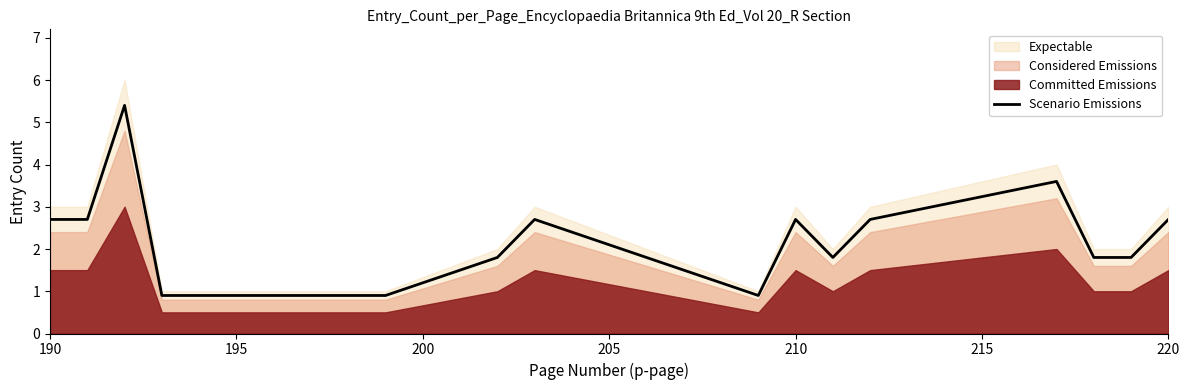

What is the lowest value of the Scenario Emissions series?

0.9